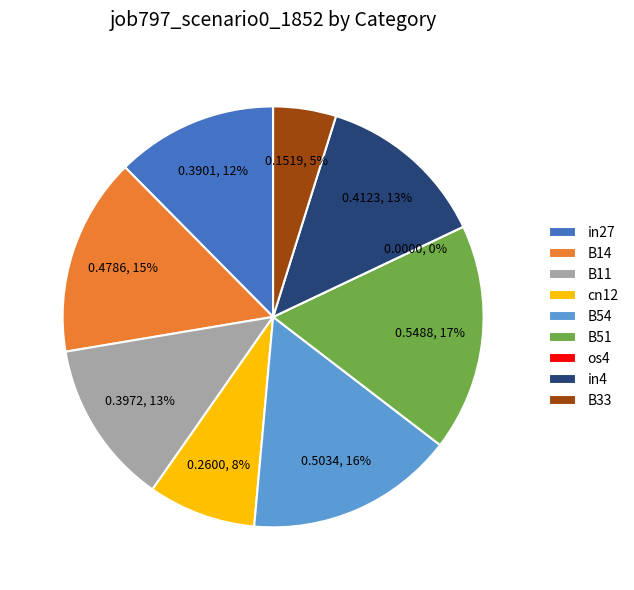

Rank the categories by value from lowest to highest.

os4, B33, cn12, in27, B11, in4, B14, B54, B51